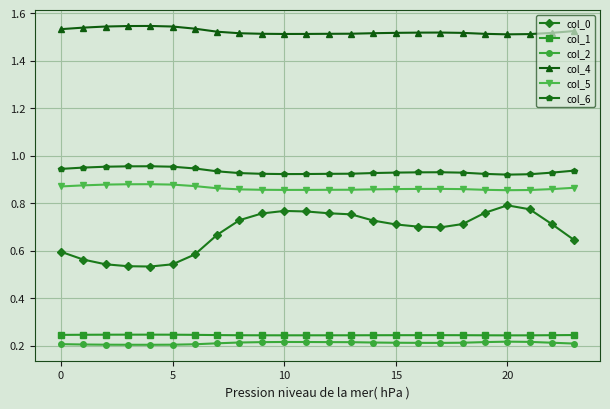

True or false: col_1 and col_2 intersect in this chart.

False